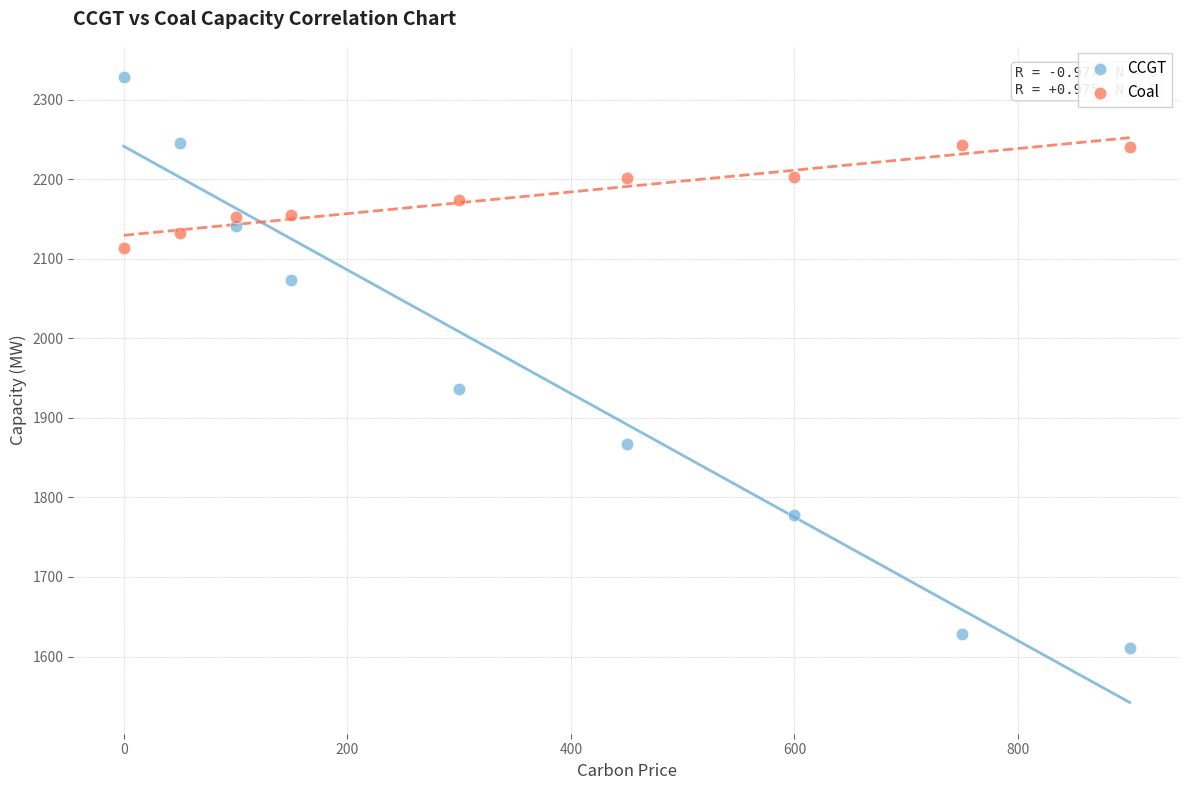

Which series reaches the maximum Y coordinate?

CCGT